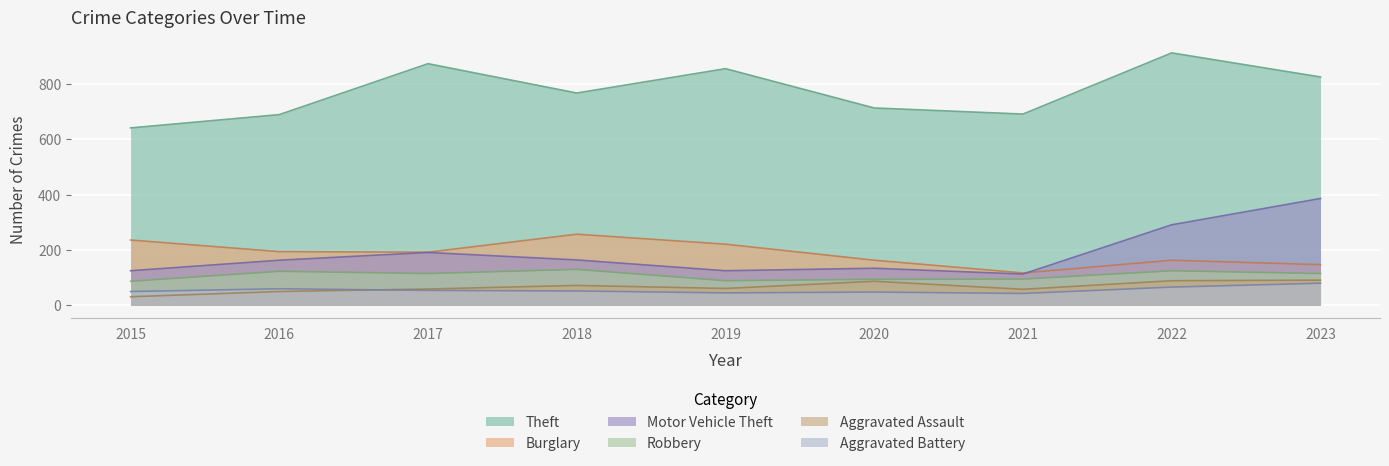

What is the value of the Motor Vehicle Theft point at the 8th from the left?

291